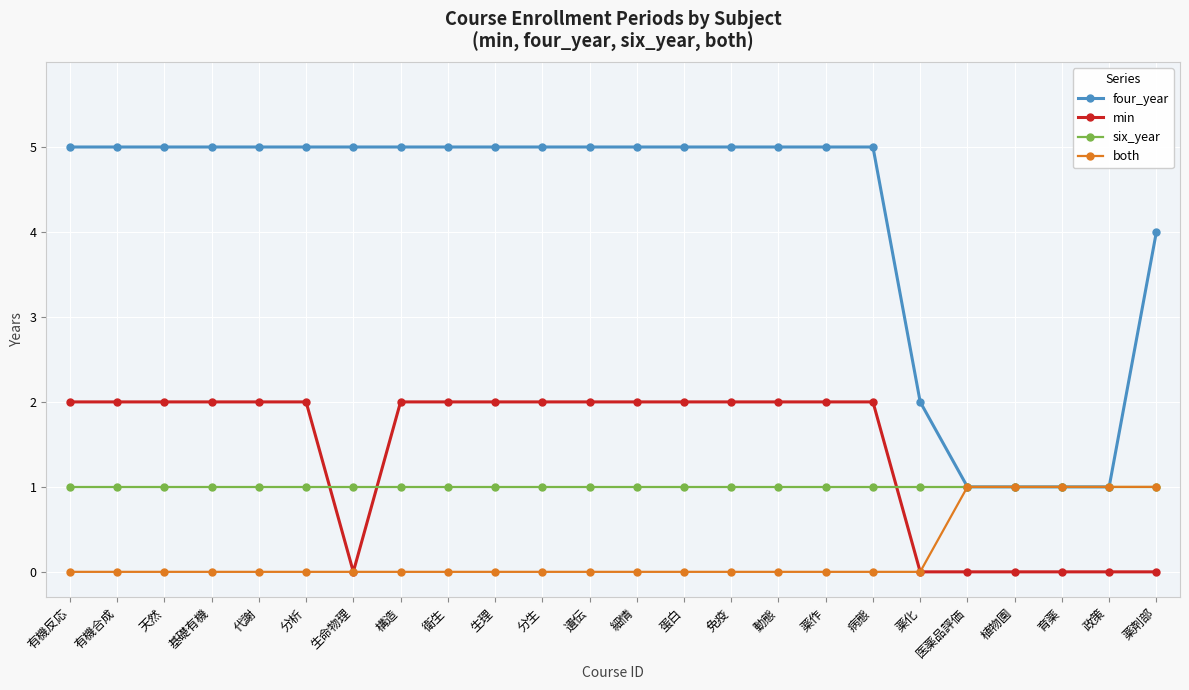

How many lines are shown in the chart?

4